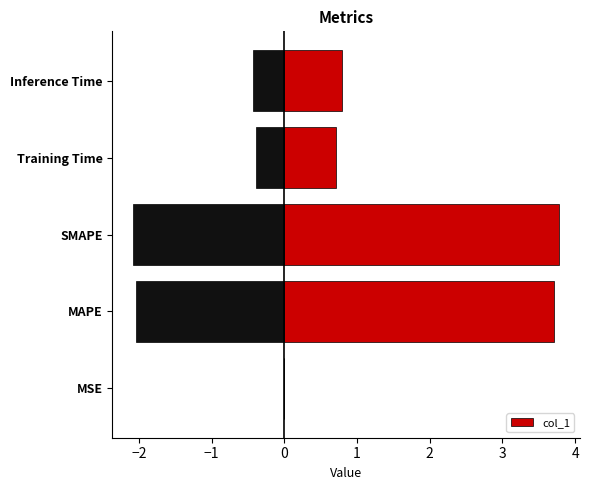

Is it true that col_1 equals 3.7 at MAPE?

True